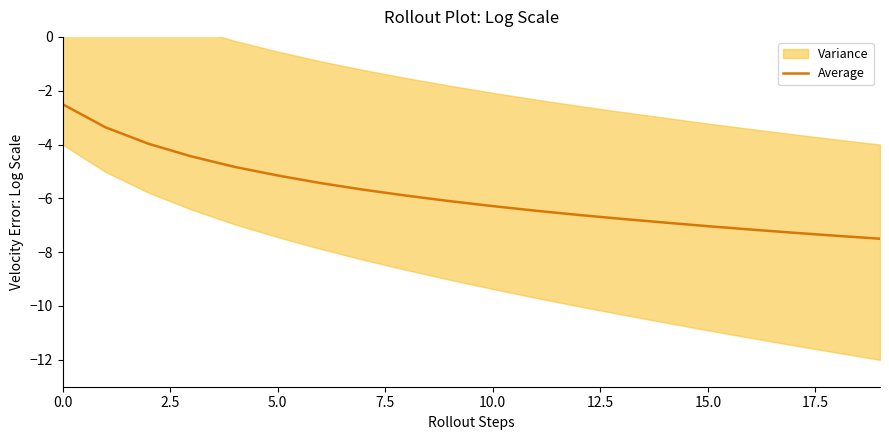

True or false: the data has more than 0 interior local peaks.

False